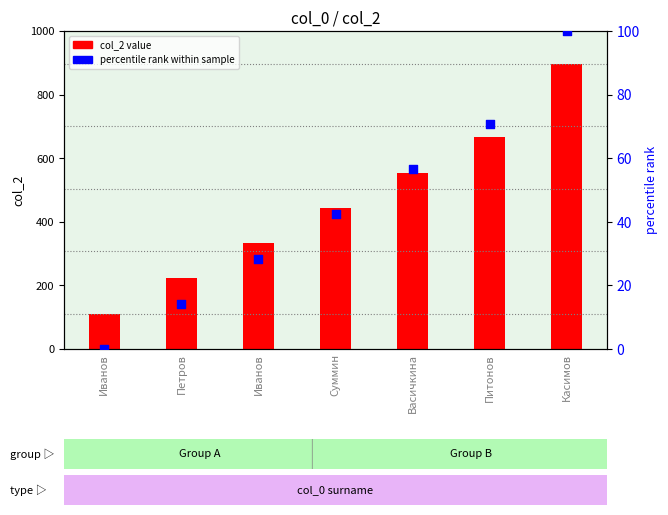

Which series has the widest spread of Y values?

col_2 value